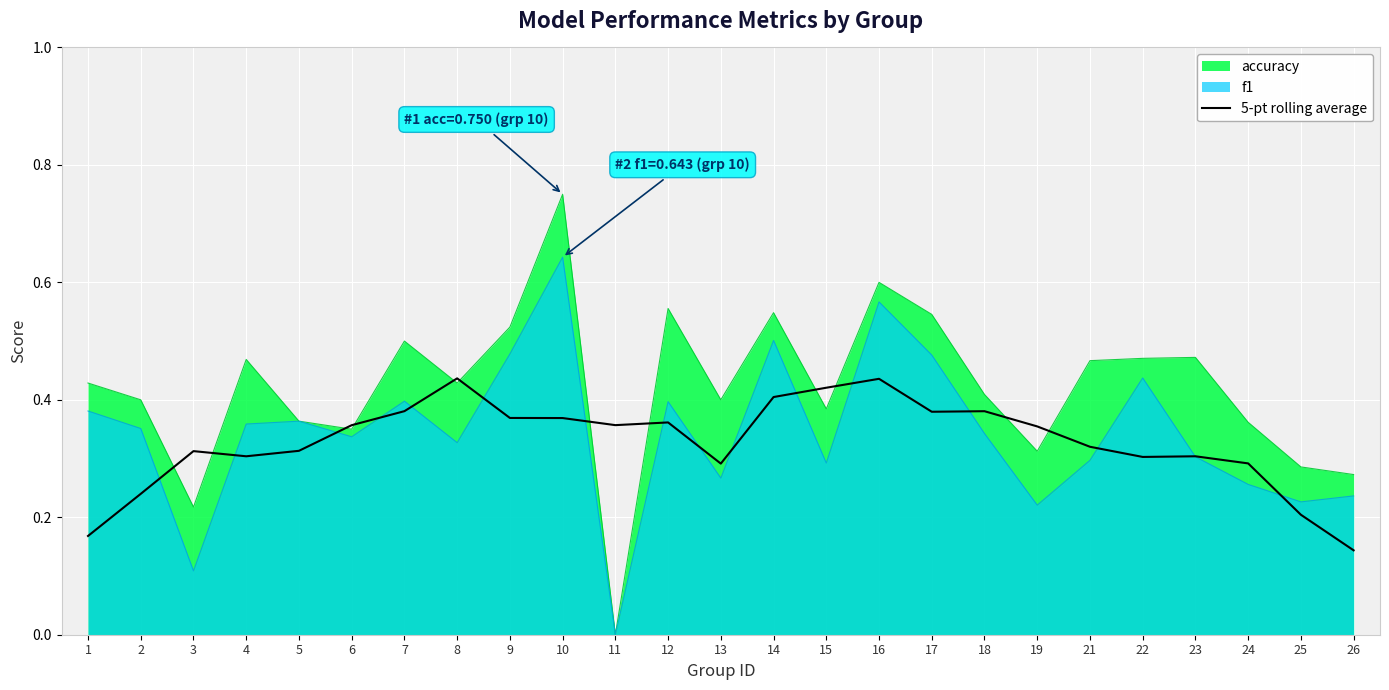

Does the chart display data point markers on the line(s)?

No